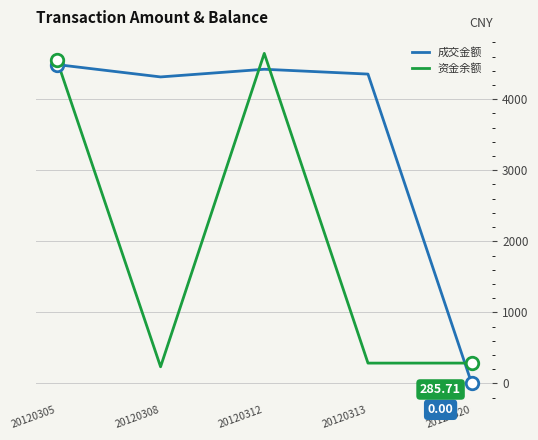

Rank the series by their average value, from lowest to highest.

资金余额, 成交金额